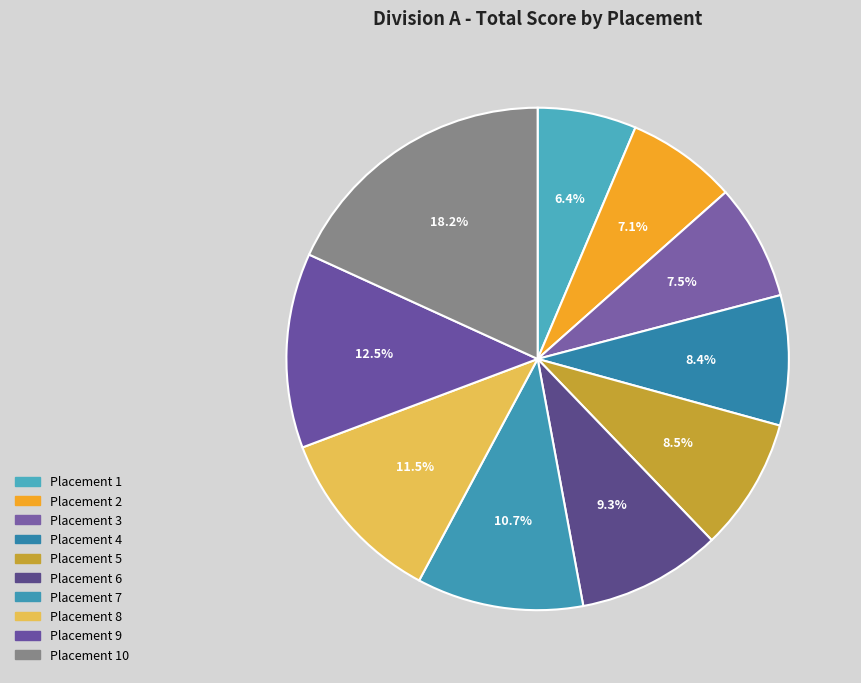

Is there any slice that represents more than half of the pie?

No